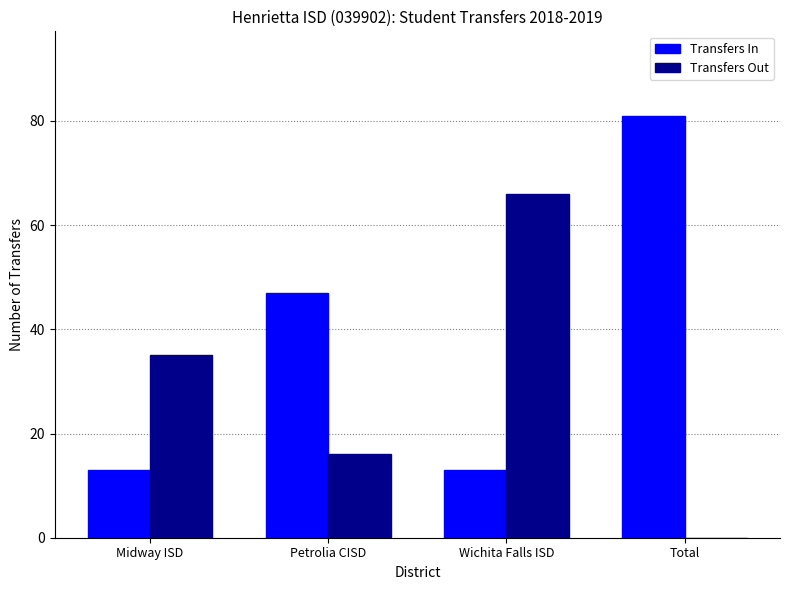

What is the sum of the Transfers In values at Total and Petrolia CISD?

128